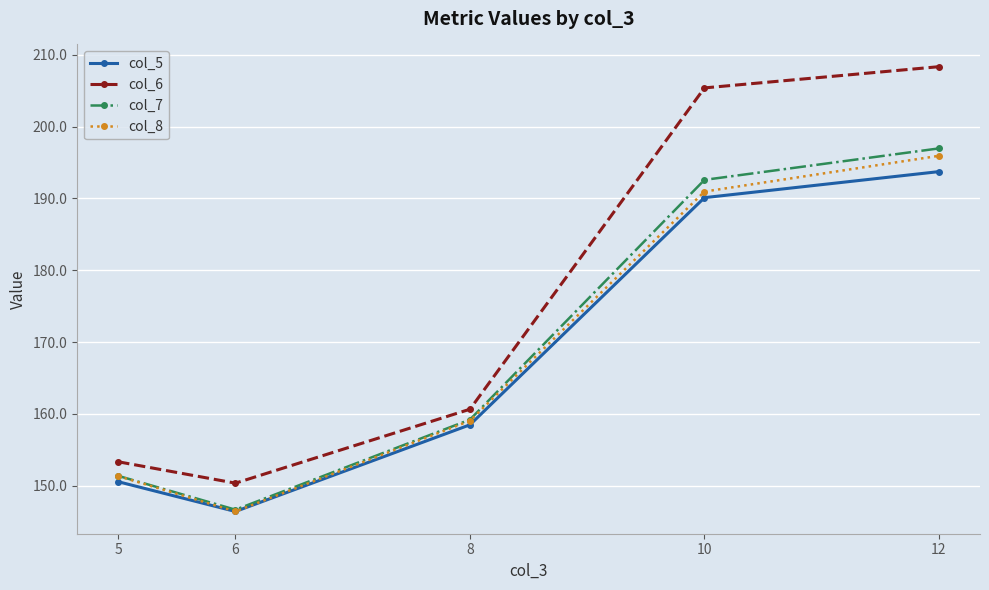

At which category does col_8 reach its first local valley?

6